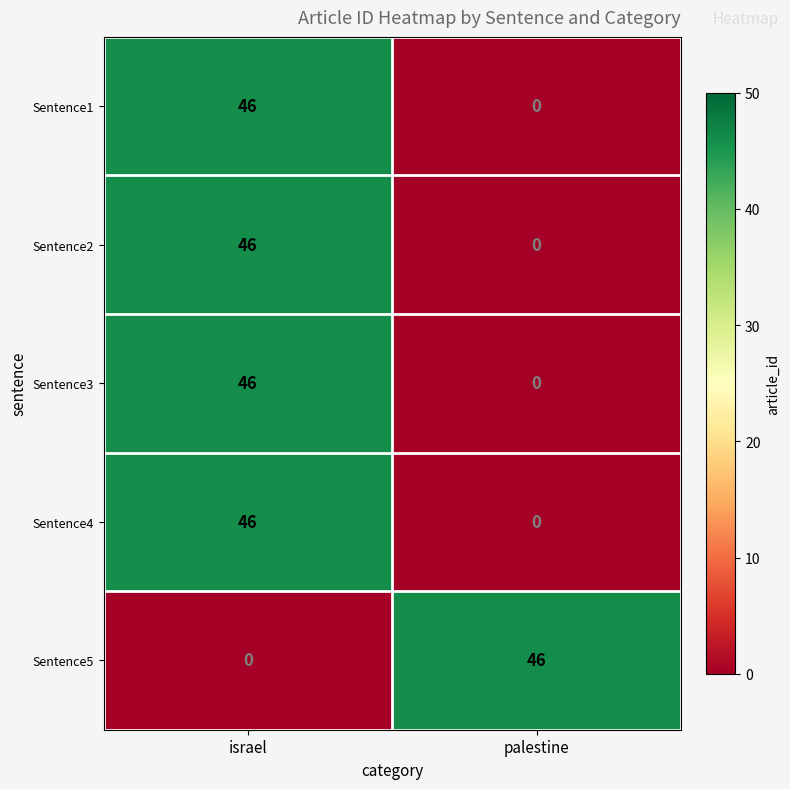

At which label does Sentence4 reach its peak?

israel